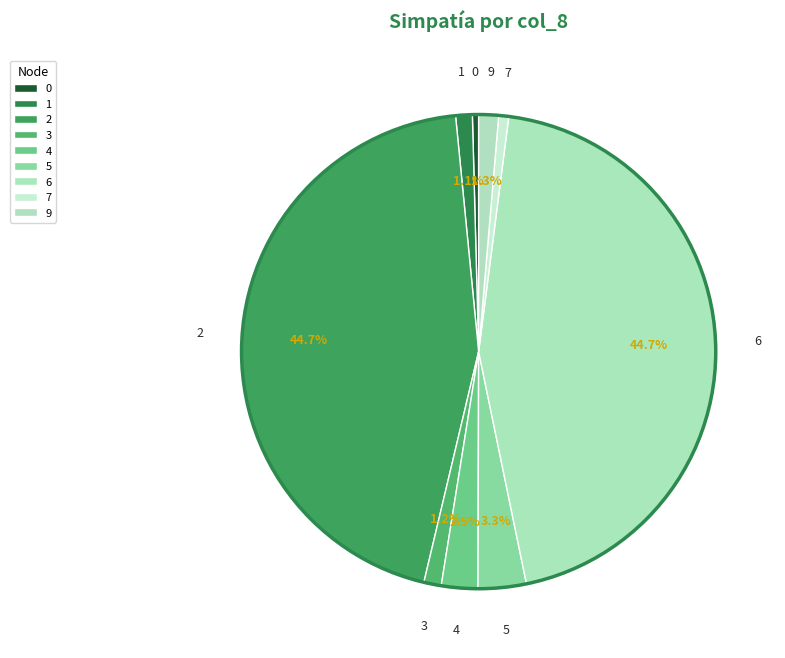

Combined, do 3 and 0 account for over 50%?

No